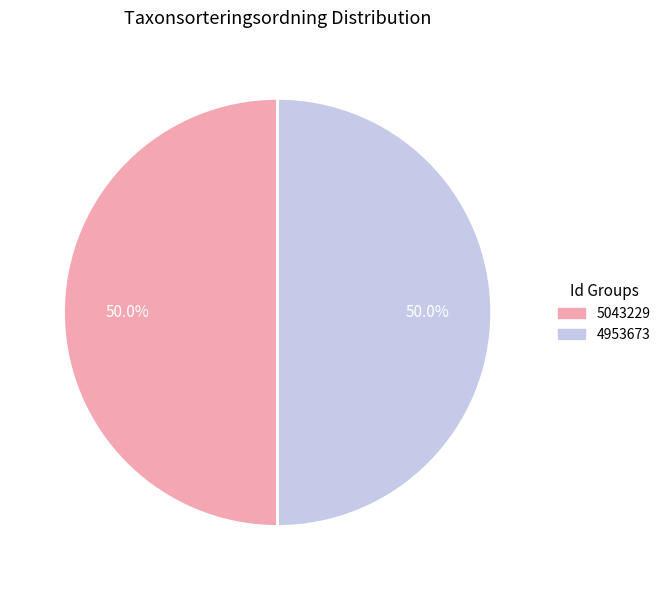

What is the ratio of the value at 4953673 to the value at 5043229?

1.0